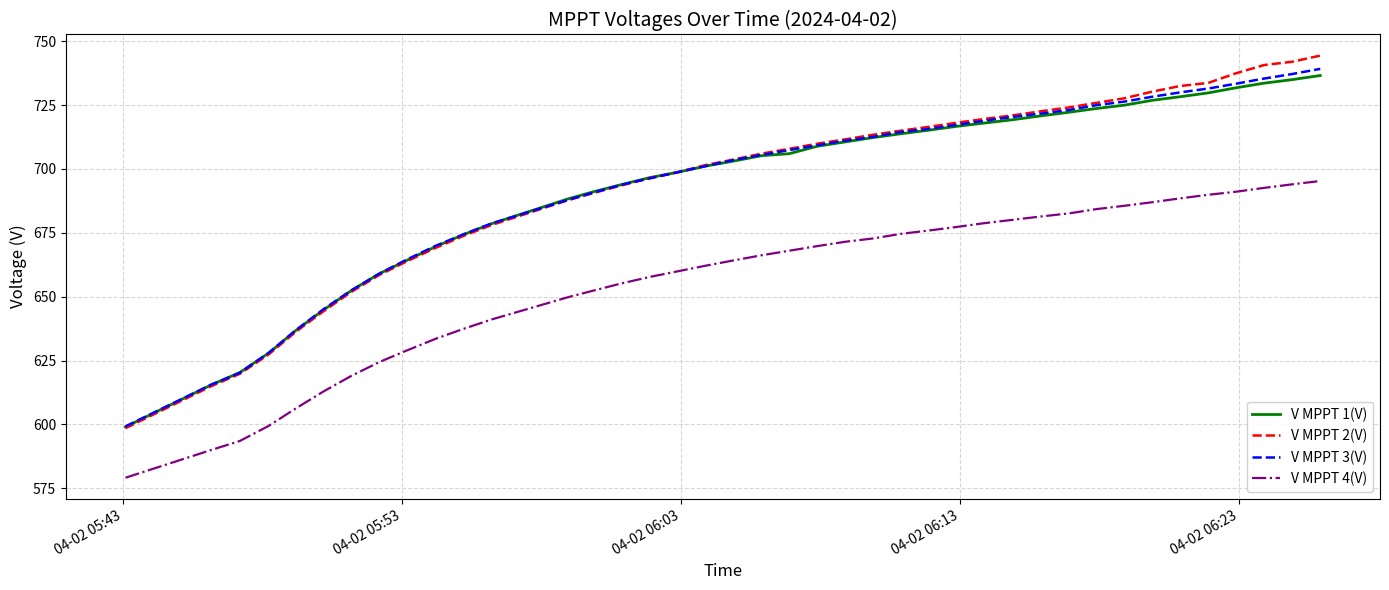

True or false: V MPPT 4(V) and V MPPT 2(V) intersect in this chart.

False